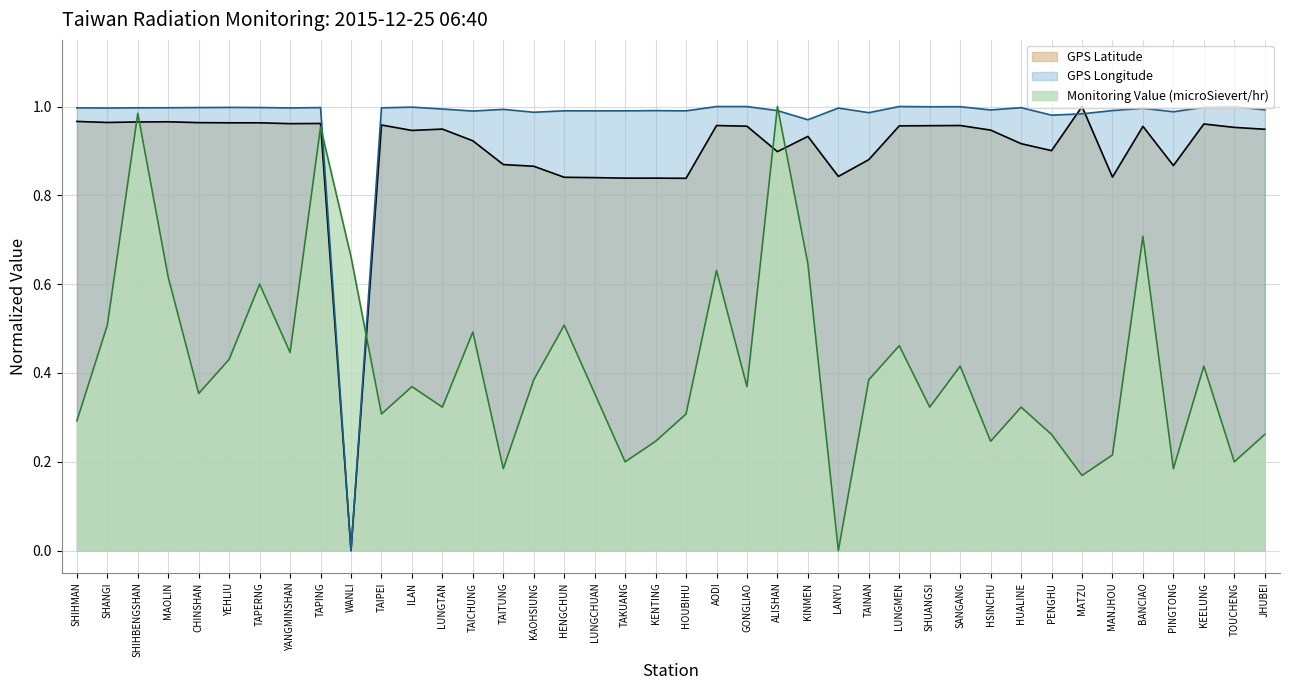

What is the sum of all GPS Longitude values?

38.7